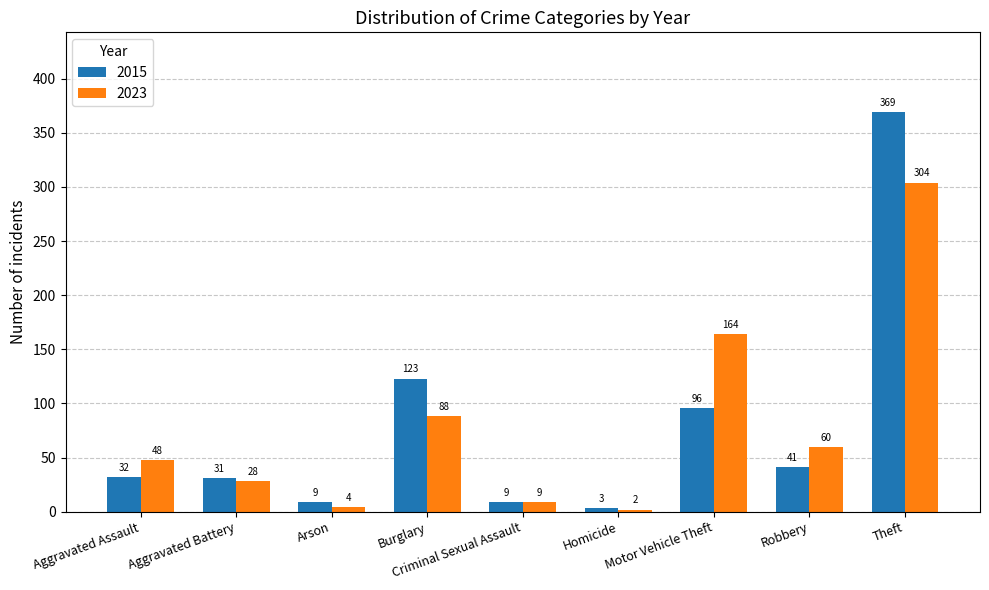

What is the average value of the 2023 series?

79